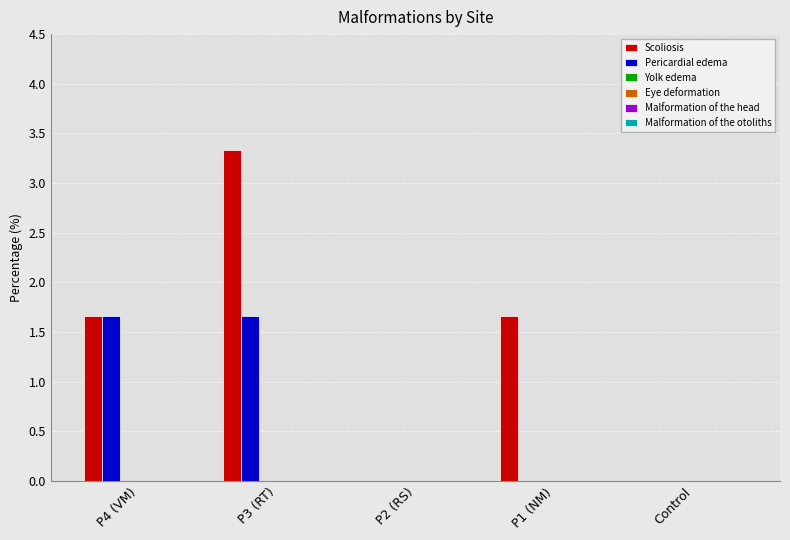

What is the highest value of the Scoliosis series?

3.3